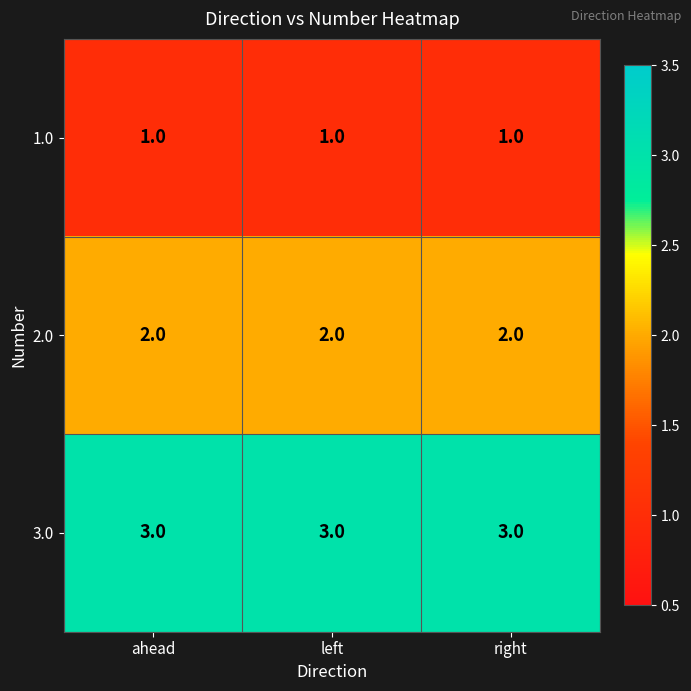

Rank the series by their average value, from highest to lowest.

3.0, 2.0, 1.0